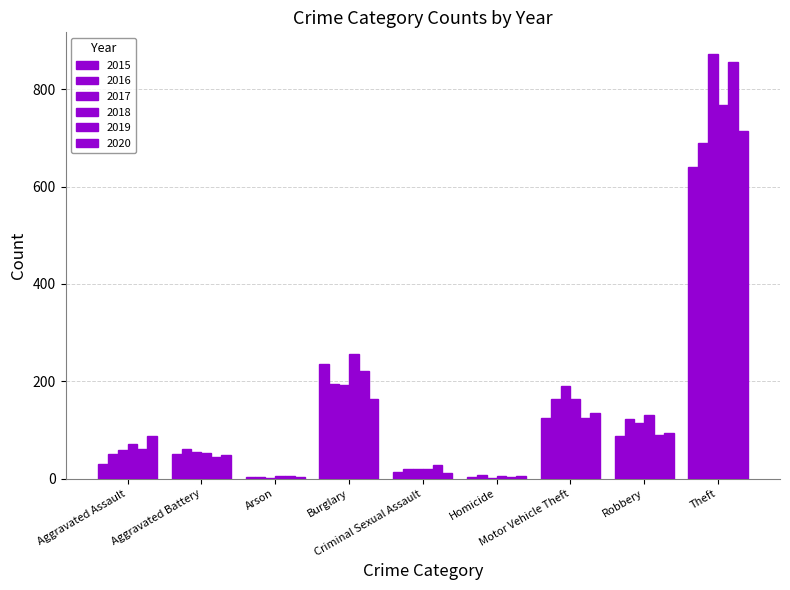

Rank the categories by 2015 value from lowest to highest.

Arson, Homicide, Criminal Sexual Assault, Aggravated Assault, Aggravated Battery, Robbery, Motor Vehicle Theft, Burglary, Theft